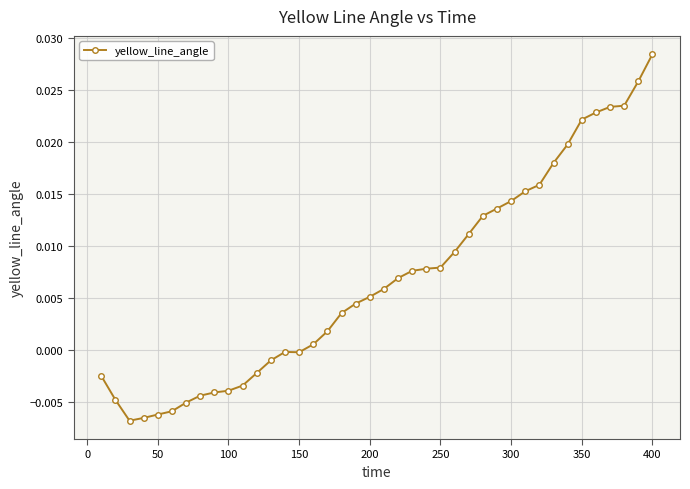

True or false: there are more than 0 points higher than both neighbors.

True